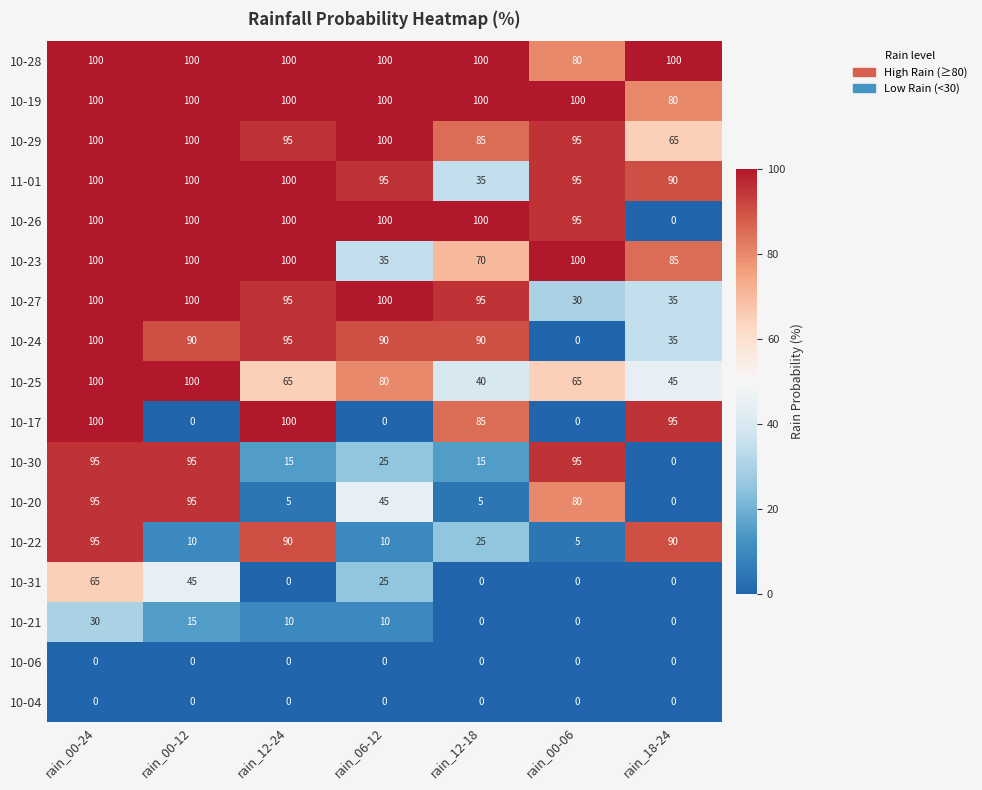

What is the average value of the 10-17 series?

54